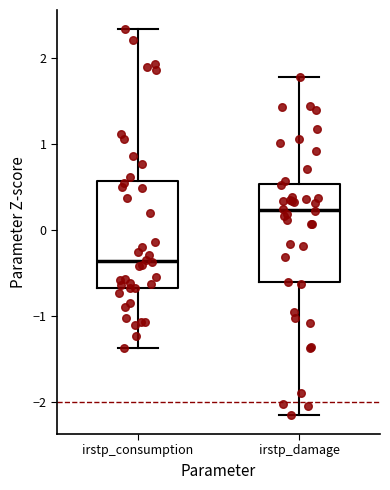

Where does the upper whisker of the box for irstp_damage end on the y-axis? The values are not printed on the chart, so give them approximately, as read against the axis.

1.8